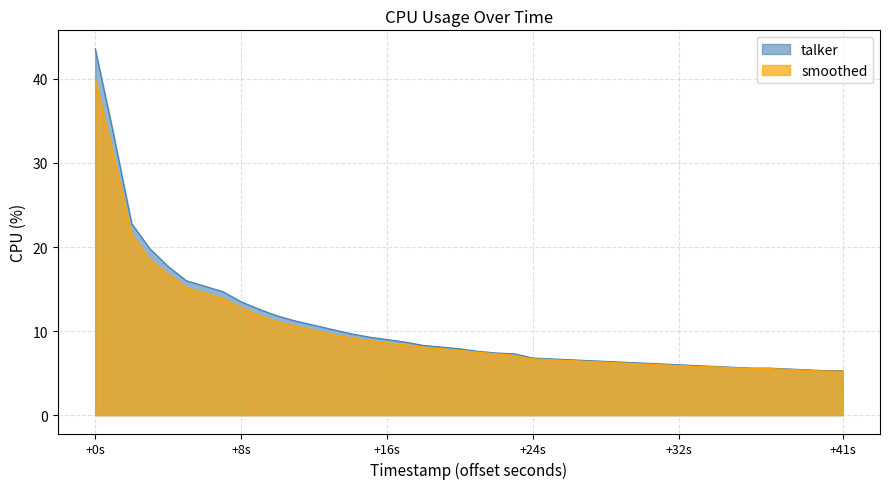

What is the value of the talker point at the 18th from the left?

8.3